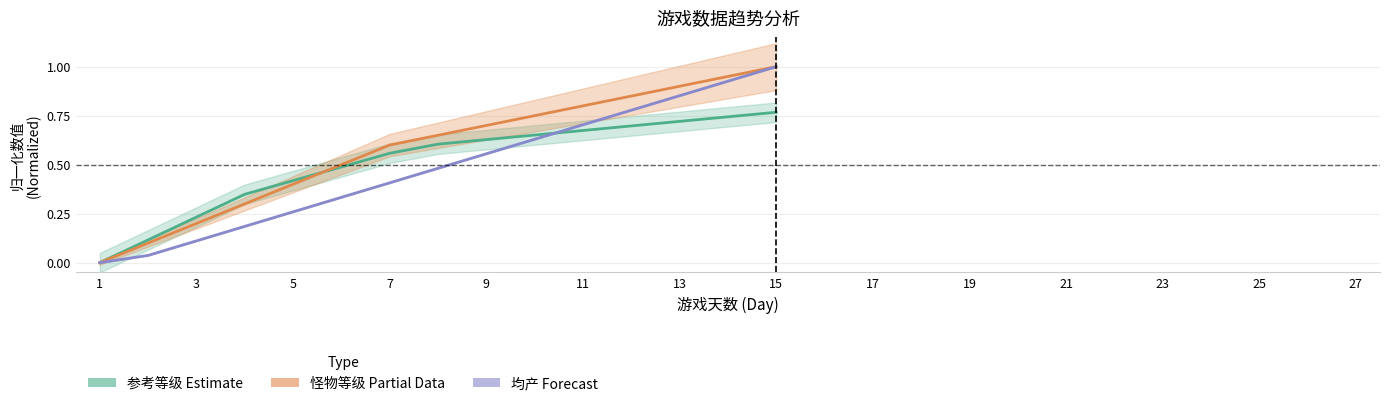

How many values in 普通怪物均产 (Forecast) are above zero?

14